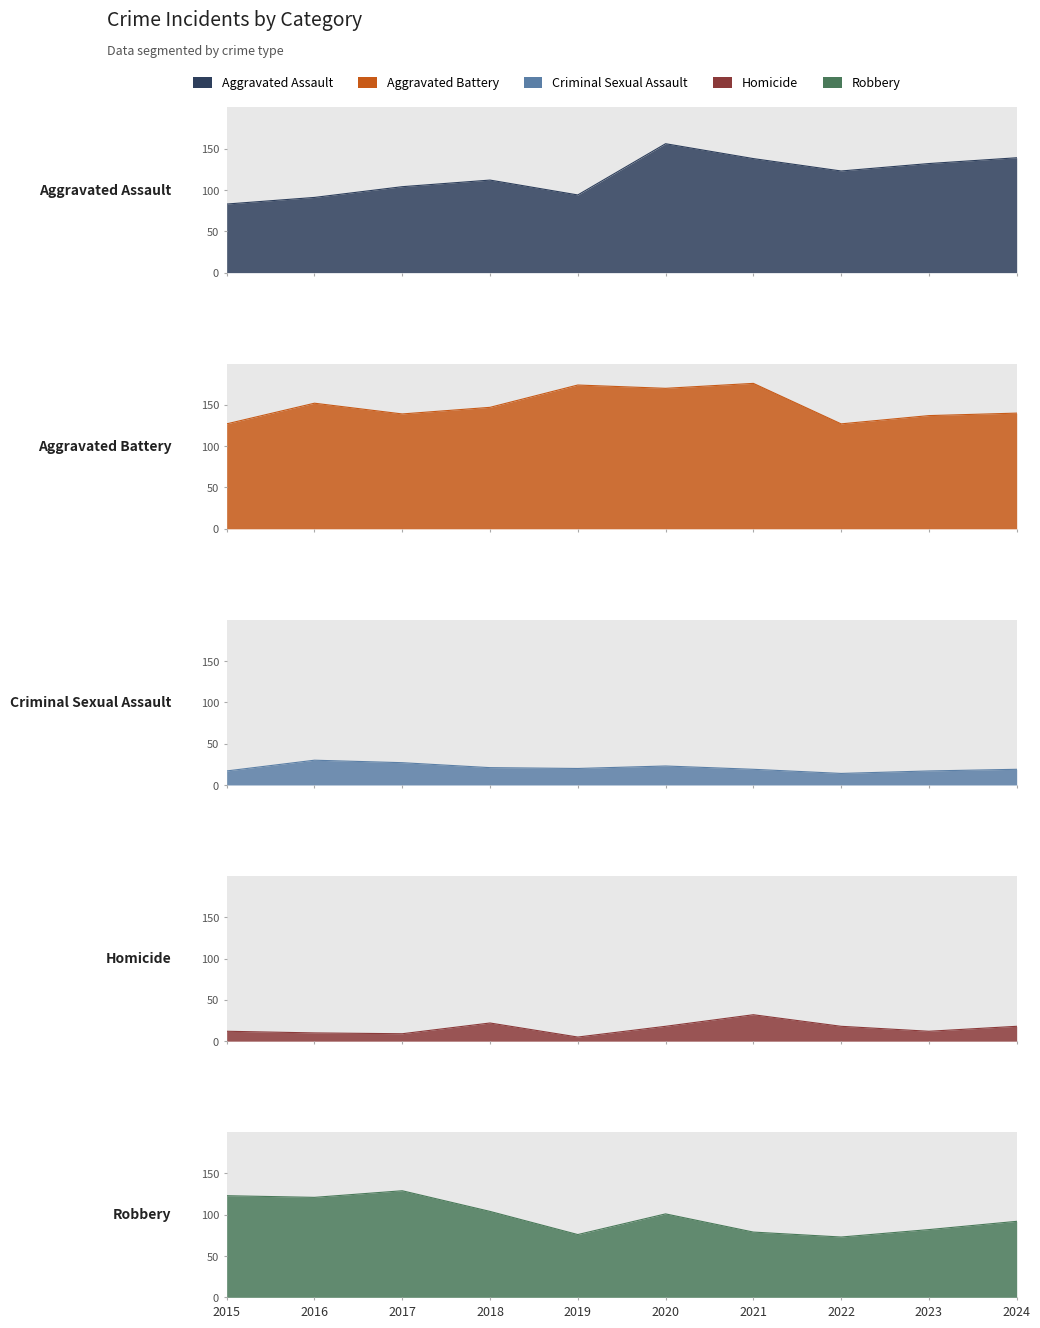

What is the total value across all series at 2022?

355